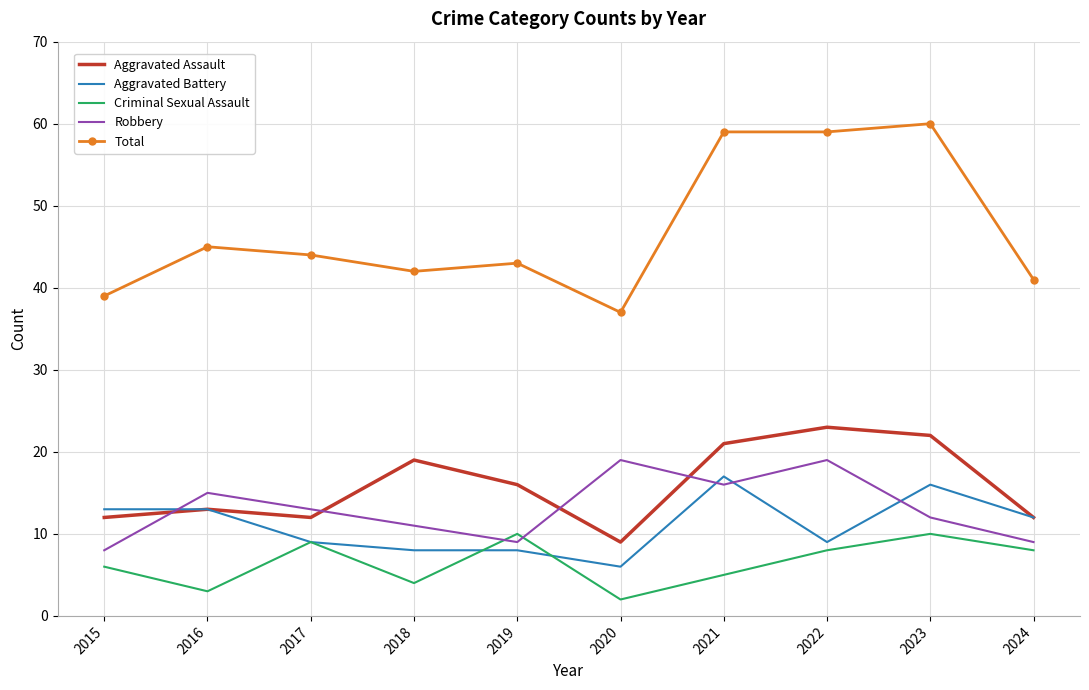

Read the Aggravated Battery value at 2017.

9